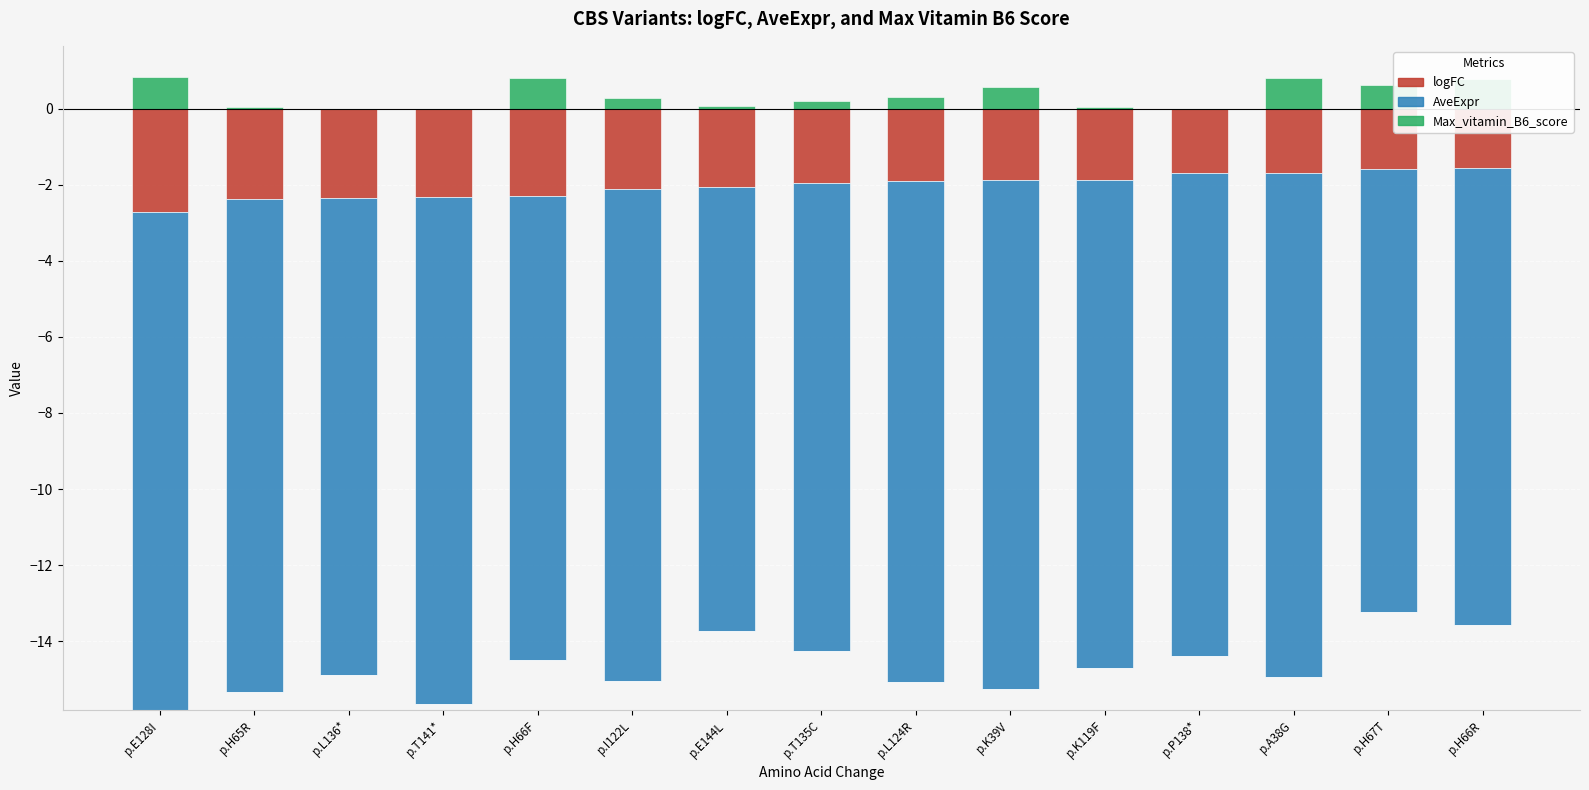

What are all the series names shown in the legend?

logFC, AveExpr, Max_vitamin_B6_score